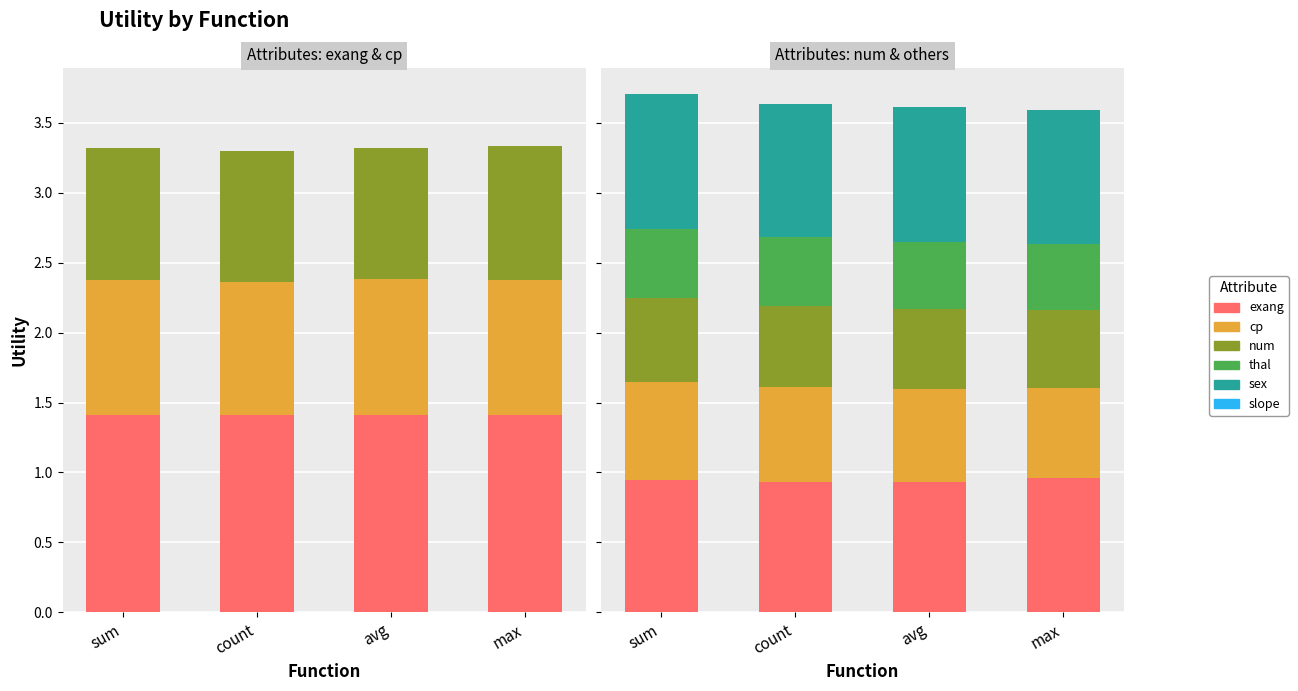

What is the label of the 3rd bar from the left?

avg